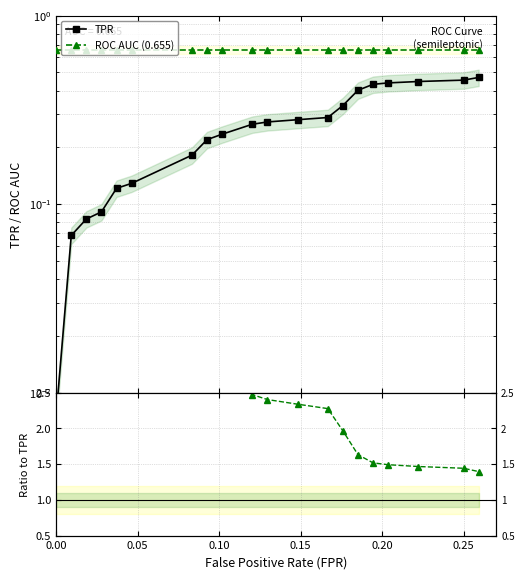

How many categories are shown in the chart?

20